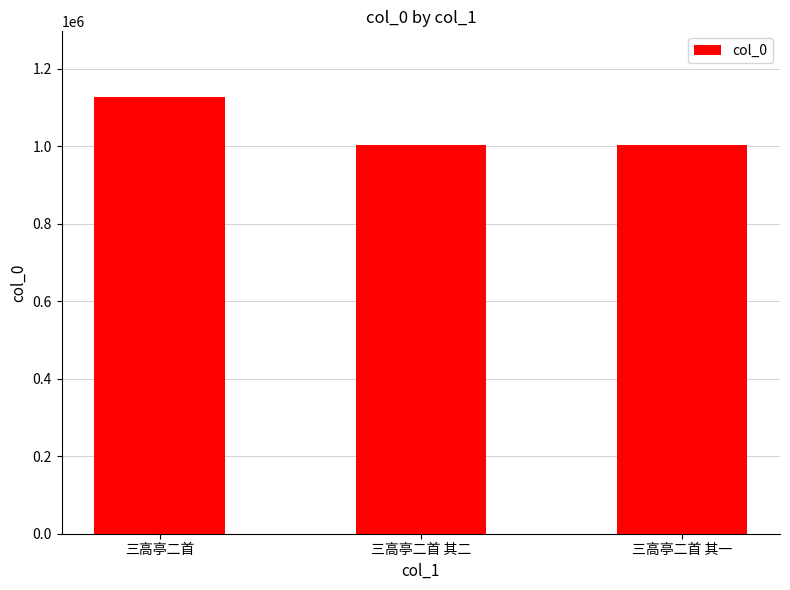

The value at 三高亭二首 其一 is 648929. True or false?

False